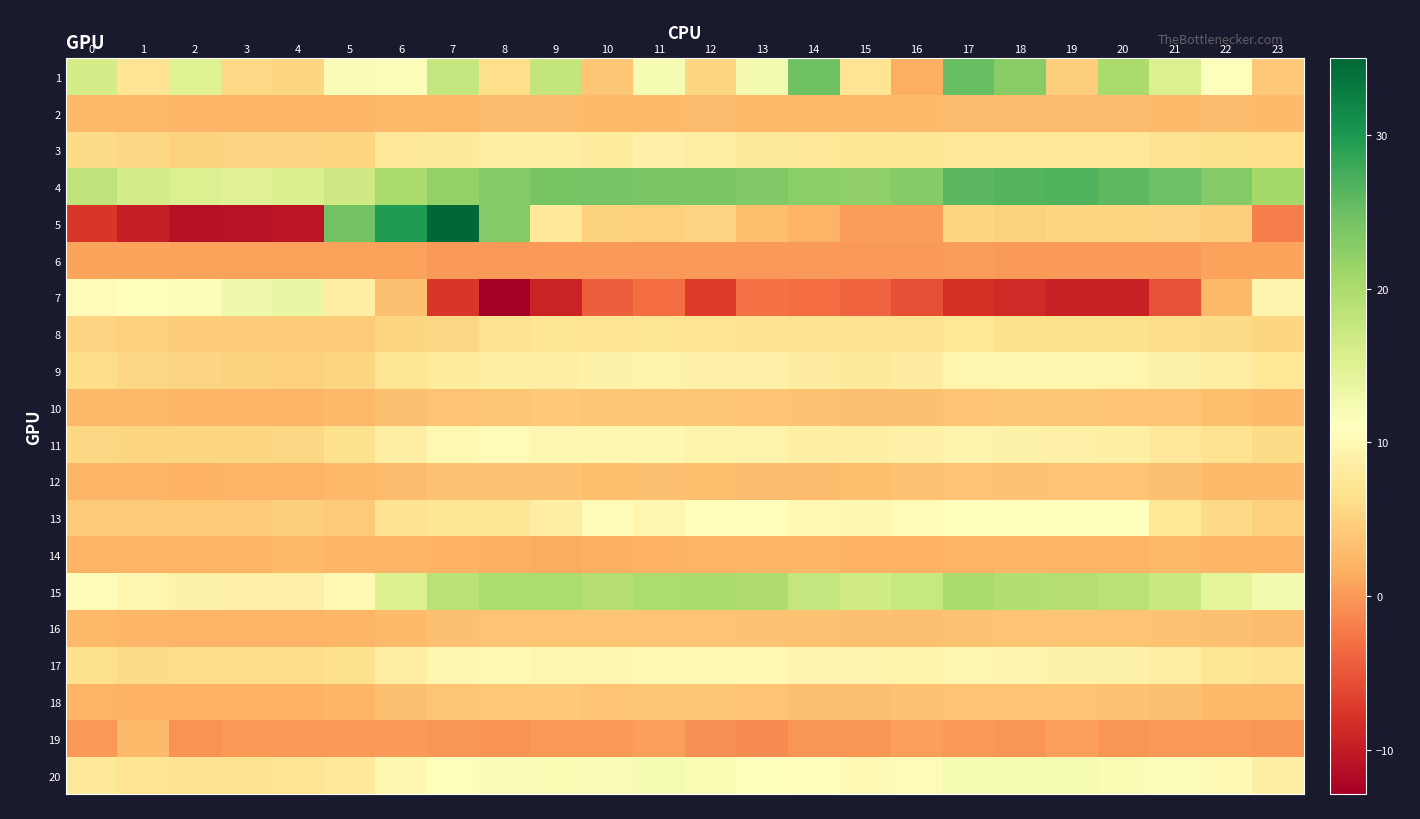

Rank the series at 5 from lowest to highest value.

19, 6, 16, 14, 18, 2, 12, 10, 13, 8, 3, 9, 11, 17, 20, 7, 15, 1, 4, 5